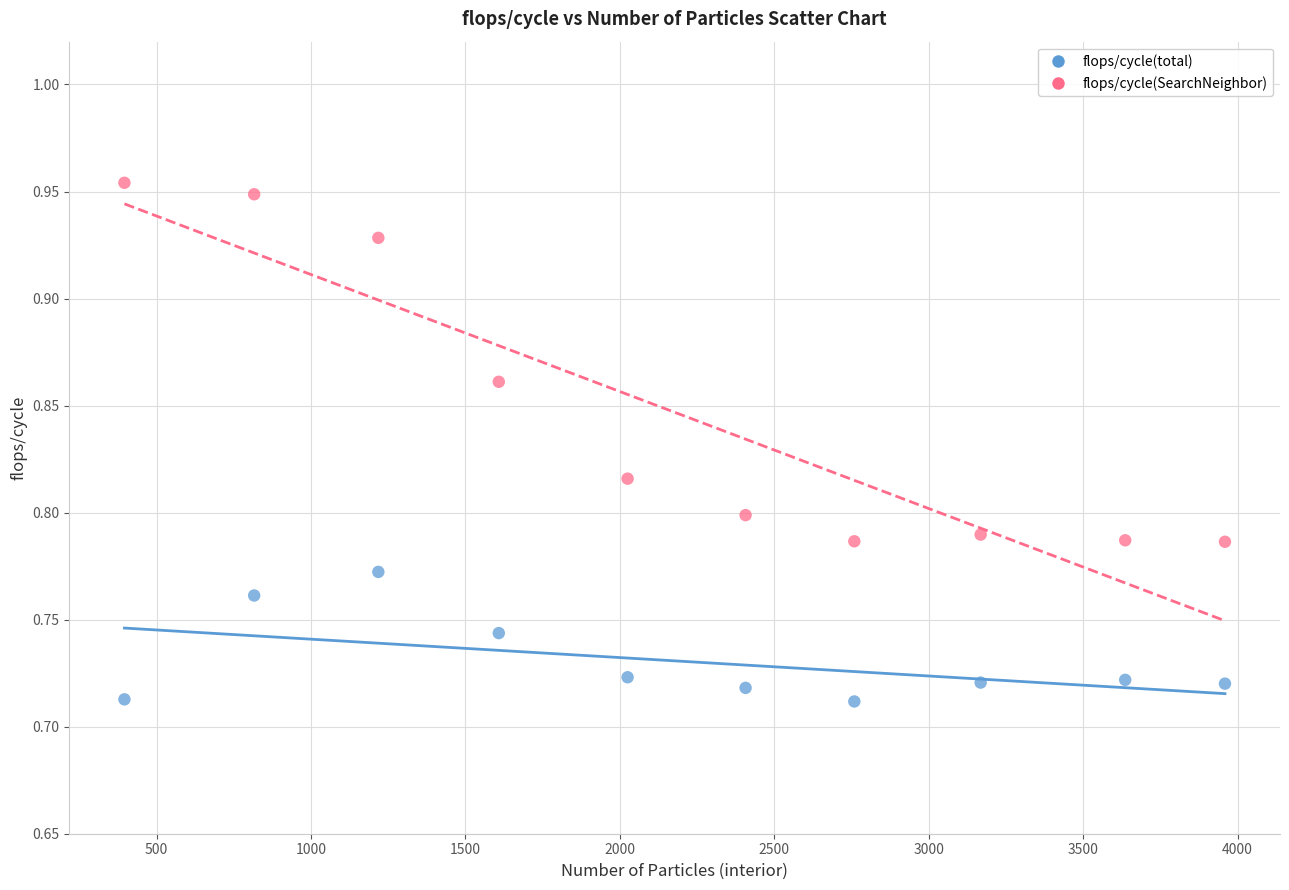

Which series contains the highest Y value?

flops/cycle(SearchNeighbor)